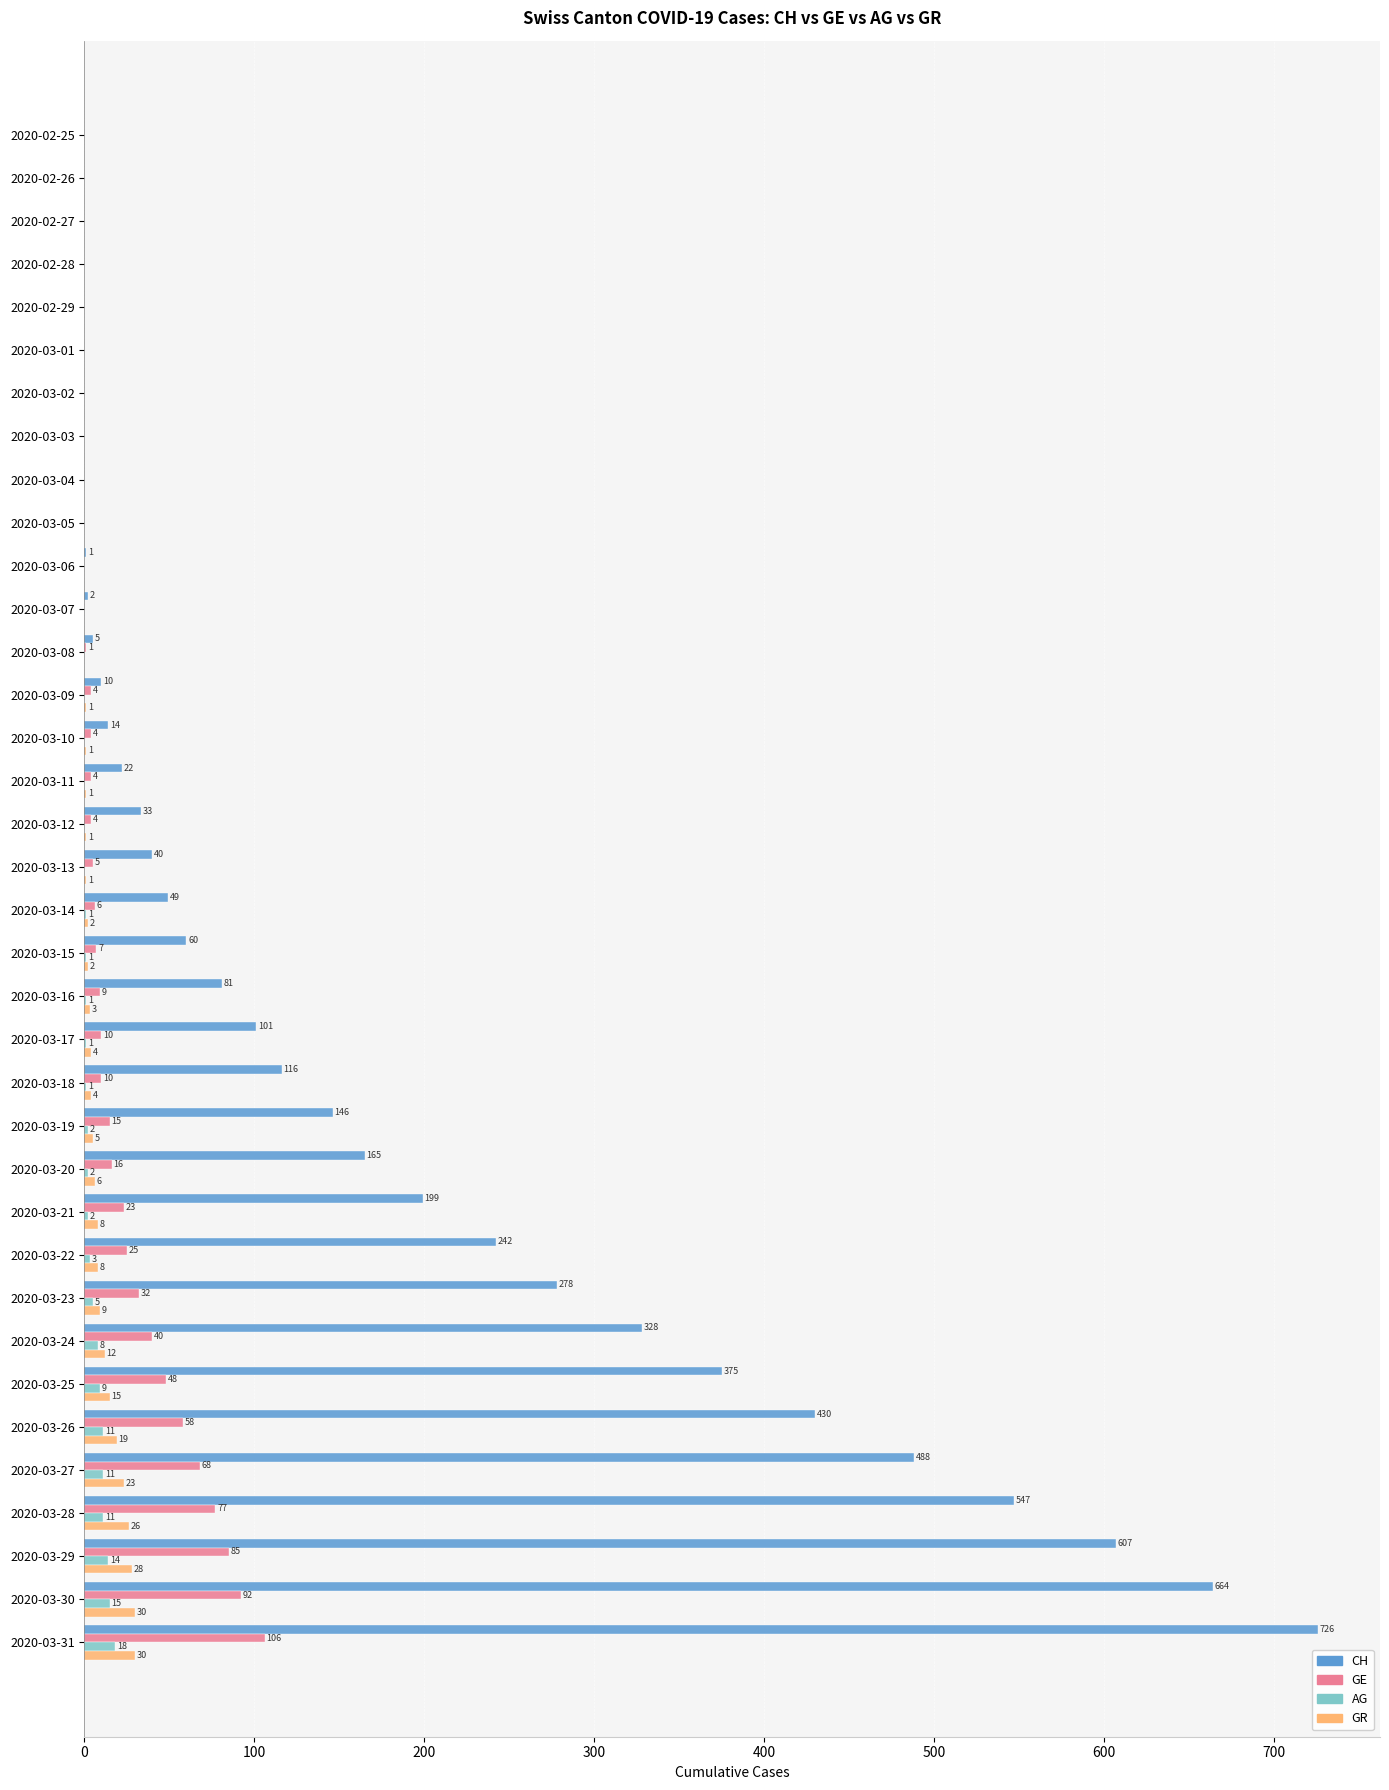

What is the maximum value for GE?

106